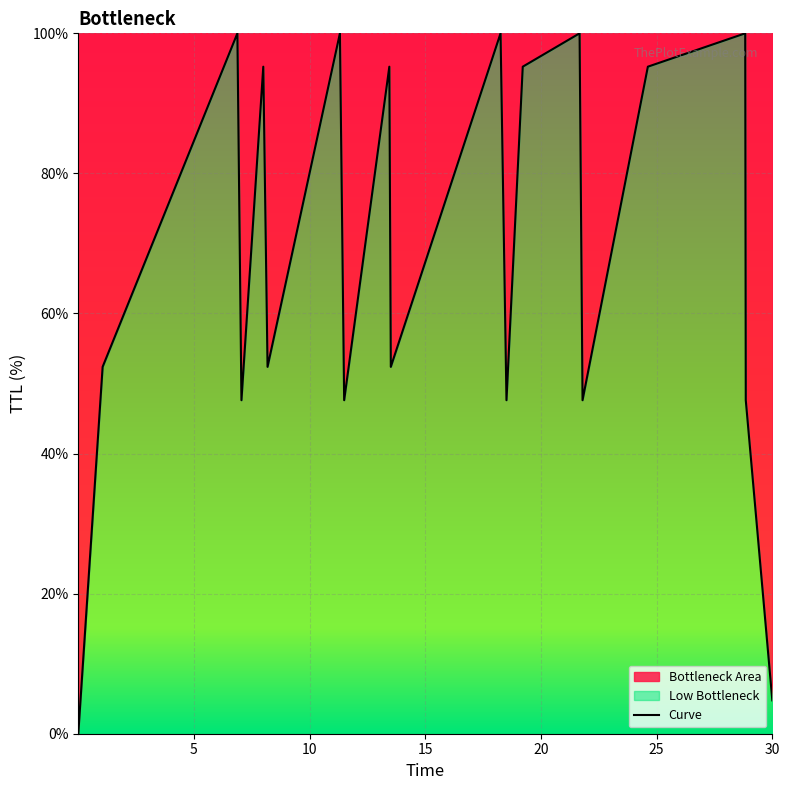

How many values are above zero?

18